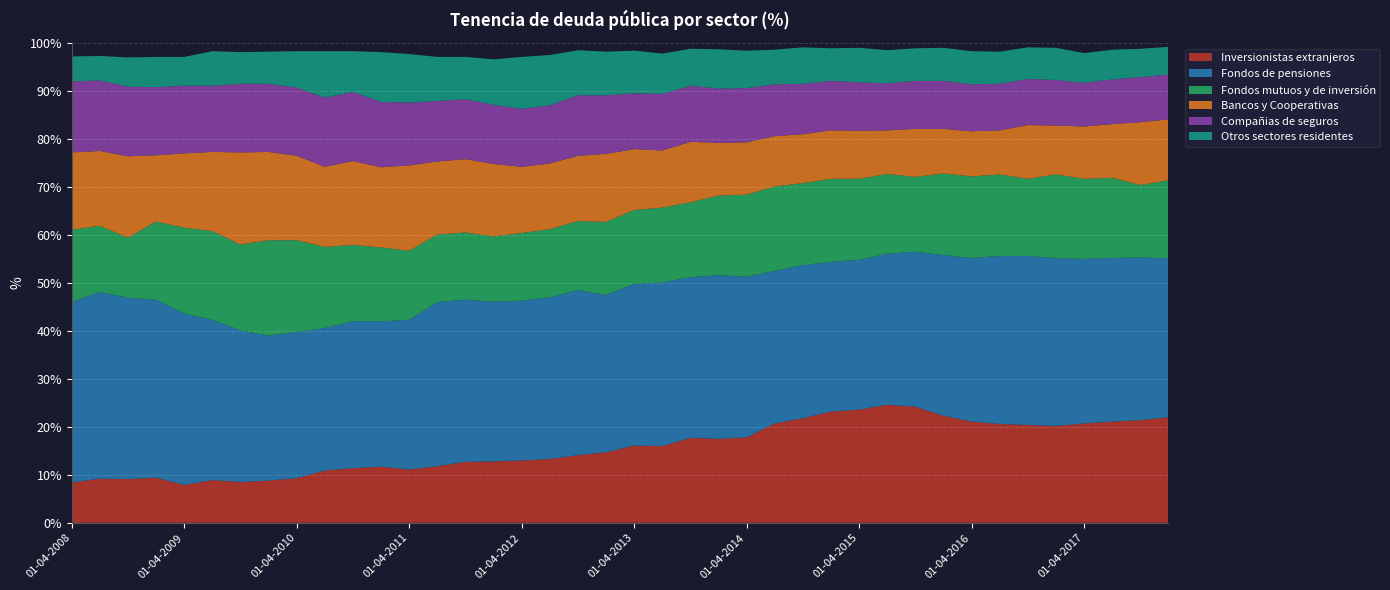

Reading left to right, extract all data points from this chart.

Inversionistas extranjeros: 8.4	9.2	9.1	9.4	7.9	8.9	8.5	8.8	9.3	10.9	11.4	11.7	11.1	11.8	12.7	12.8	13.0	13.3	14.1	14.7	16.1	16.0	17.7	17.5	17.8	20.7	21.8	23.2	23.6	24.6	24.2	22.3	21.1	20.6	20.4	20.2	20.7	21.1	21.4	22.0
Fondos de pensiones: 37.6	38.9	37.8	37.1	35.7	33.4	31.6	30.2	30.5	29.7	30.6	30.3	31.2	34.2	33.8	33.3	33.3	33.7	34.4	32.8	33.7	34.1	33.5	34.1	33.5	31.8	31.9	31.2	31.2	31.5	32.3	33.5	34.1	35.0	35.2	35.0	34.3	34.1	33.9	33.1
Fondos mutuos y de inversión: 15.1	13.8	12.5	16.3	17.9	18.5	17.9	19.9	19.1	16.9	15.9	15.4	14.4	14.1	14.0	13.6	14.1	14.2	14.4	15.2	15.4	15.6	15.6	16.6	17.1	17.6	17.1	17.3	16.9	16.6	15.6	17.0	17.0	17.0	16.1	17.4	16.7	16.7	15.1	16.3
Bancos y Cooperativas: 16.1	15.6	17.0	13.8	15.5	16.5	19.2	18.4	17.6	16.7	17.5	16.7	17.8	15.2	15.3	15.1	13.8	13.7	13.6	14.2	12.7	11.9	12.6	11.0	10.9	10.5	10.2	10.1	10.0	9.1	10.0	9.3	9.4	9.2	11.2	10.2	10.9	11.2	13.1	12.7
Compañias de seguros: 14.8	14.7	14.5	14.2	14.1	13.8	14.3	14.2	14.2	14.4	14.4	13.6	13.1	12.6	12.5	12.3	12.1	12.1	12.6	12.2	11.6	11.8	11.7	11.3	11.3	10.8	10.5	10.3	10.1	9.8	10.0	10.0	9.8	9.7	9.6	9.5	9.1	9.3	9.4	9.3
Otros sectores residentes: 5.2	5.1	6.1	6.3	6.0	7.2	6.6	6.7	7.6	9.7	8.5	10.4	10.1	9.2	8.8	9.5	10.8	10.5	9.4	9.1	8.9	8.4	7.7	8.2	7.8	7.2	7.6	6.8	7.2	6.9	6.8	6.9	6.9	6.7	6.6	6.7	6.2	6.2	5.9	5.8